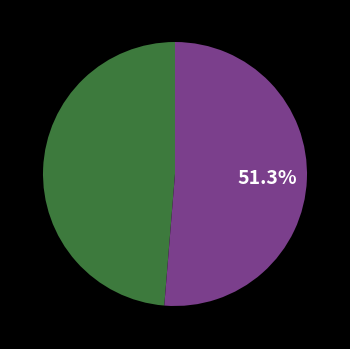

Is there a majority slice in this chart?

Yes